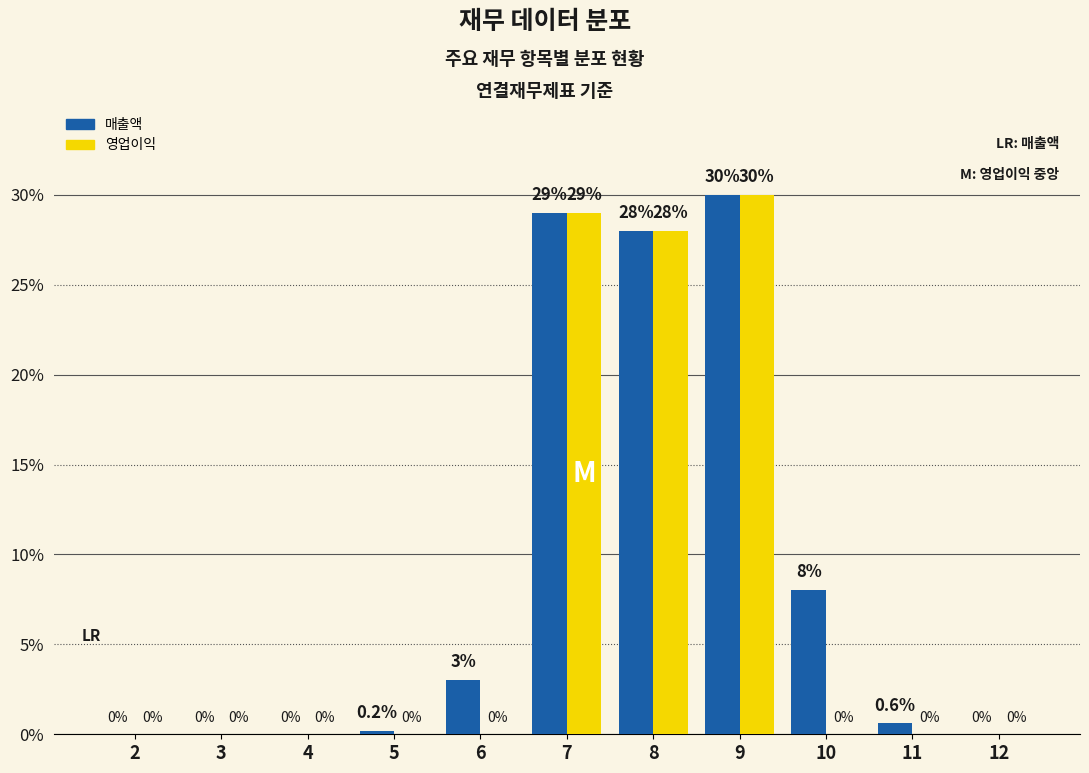

Reading left to right, extract all data points from this chart.

매출액: 2=0.0	3=0.0	4=0.0	5=0.2	6=3.0	7=29.0	8=28.0	9=30.0	10=8.0	11=0.6	12=0.0
영업이익: 2=0.0	3=0.0	4=0.0	5=0.0	6=0.0	7=29.0	8=28.0	9=30.0	10=0.0	11=0.0	12=0.0